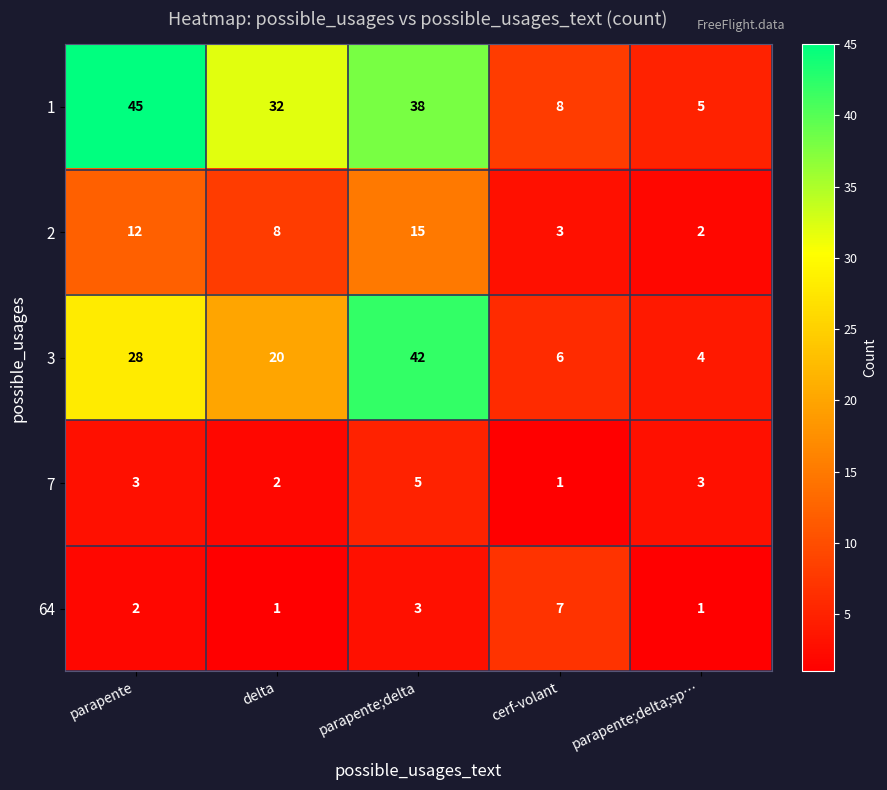

What is the total value across all series at cerf-volant?

25